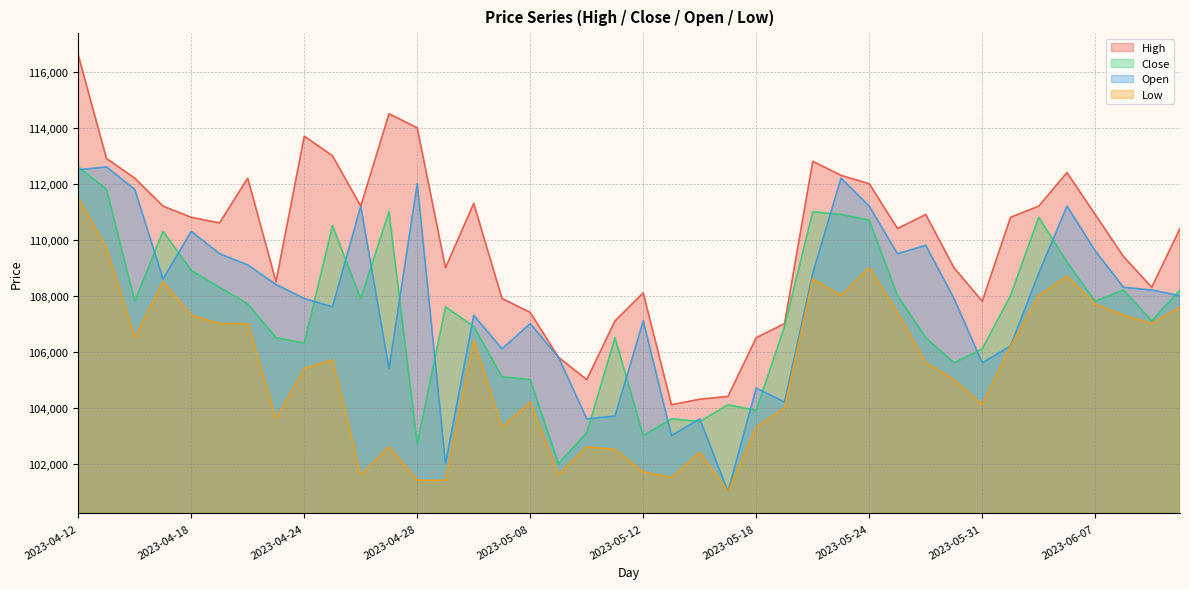

How many interior local peaks does the Low series have?

10